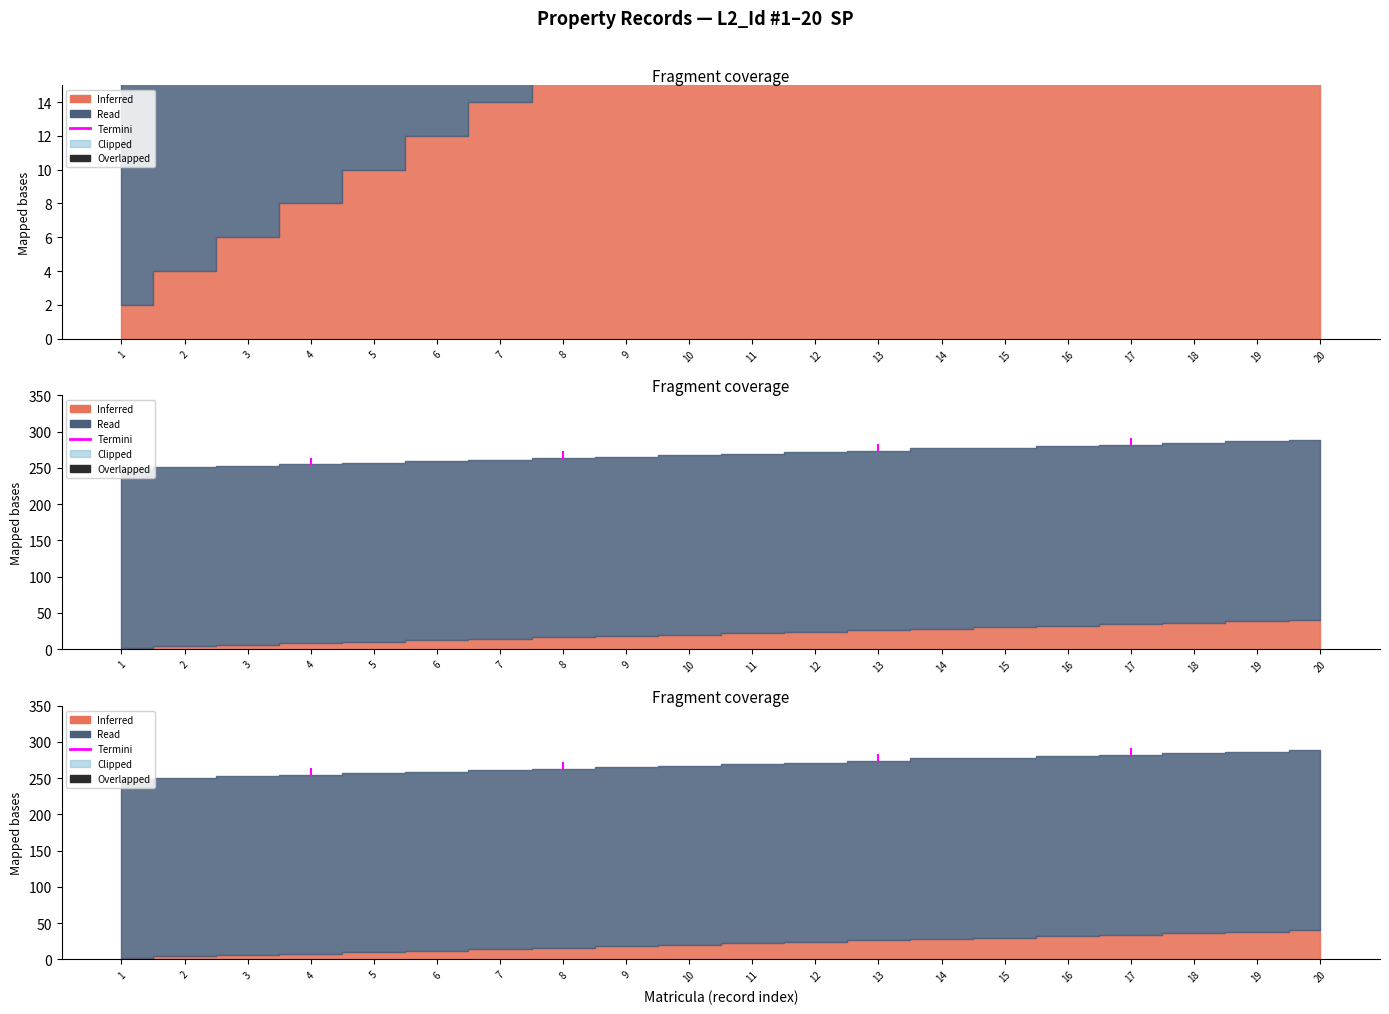

What is the average value?

258.9